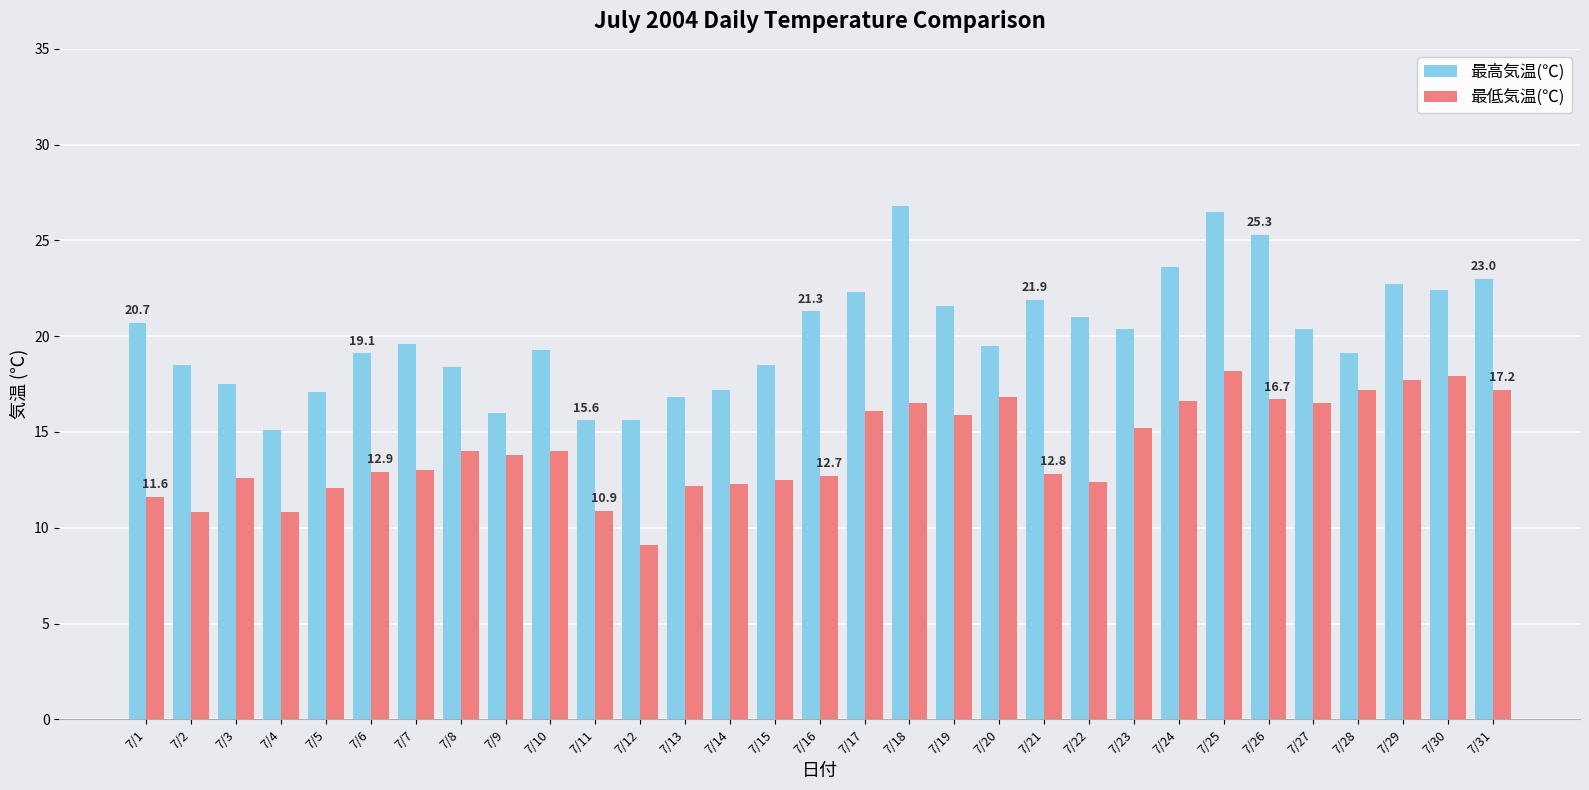

Is it true that 最低気温(℃) equals 17.9 at 7/30?

True